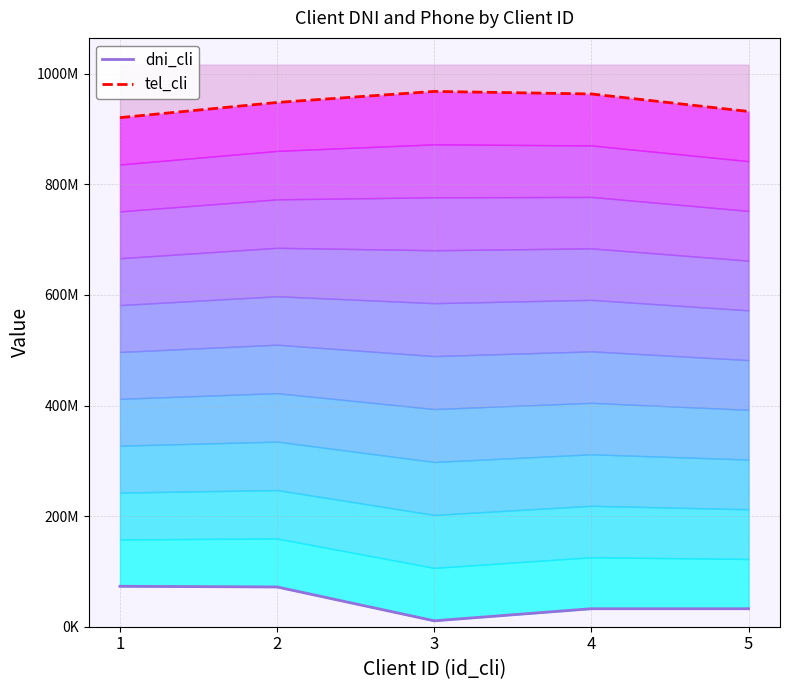

True or false: dni_cli and tel_cli cross at least once.

False